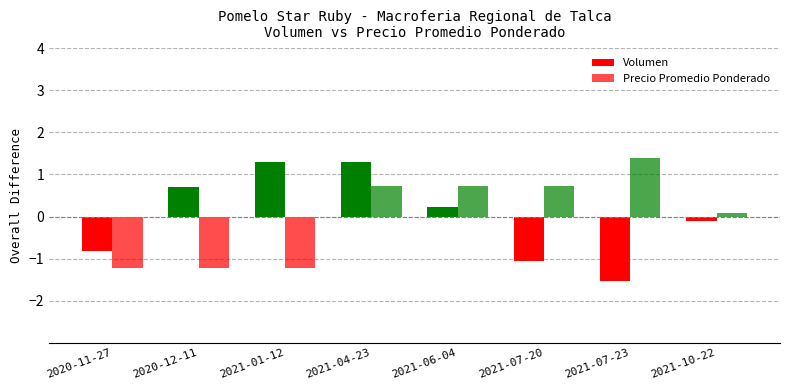

Where is Volumen nearest to the value 0?

2021-10-22